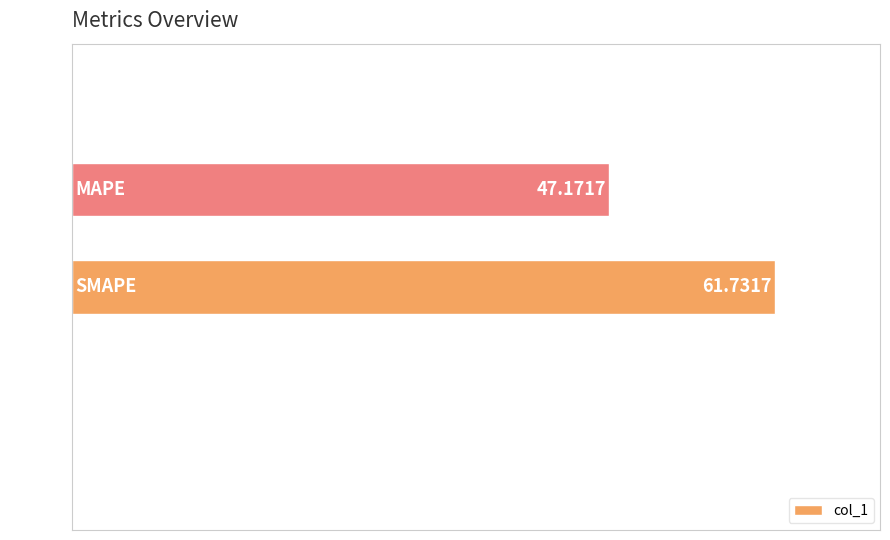

Are the bars horizontal?

Yes